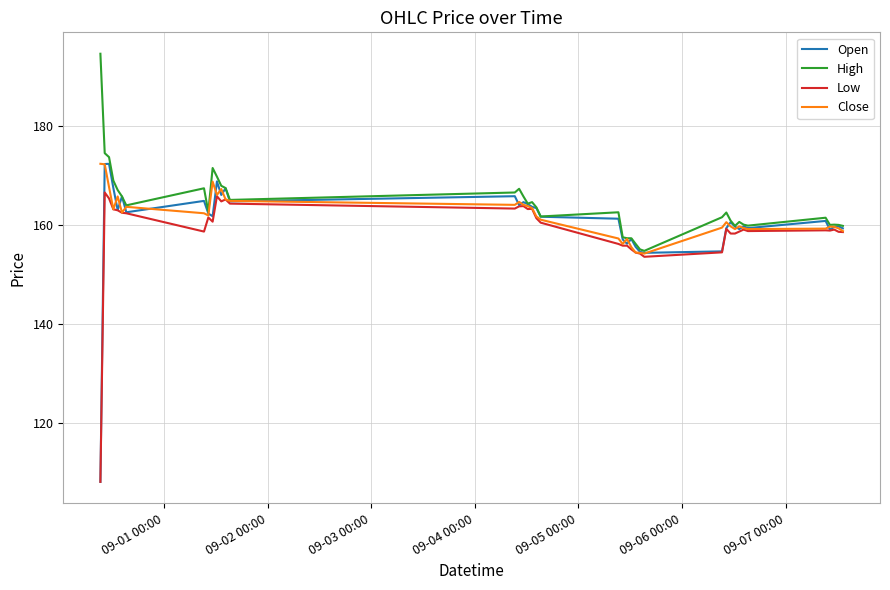

Which series has the largest range (max minus min)?

Open